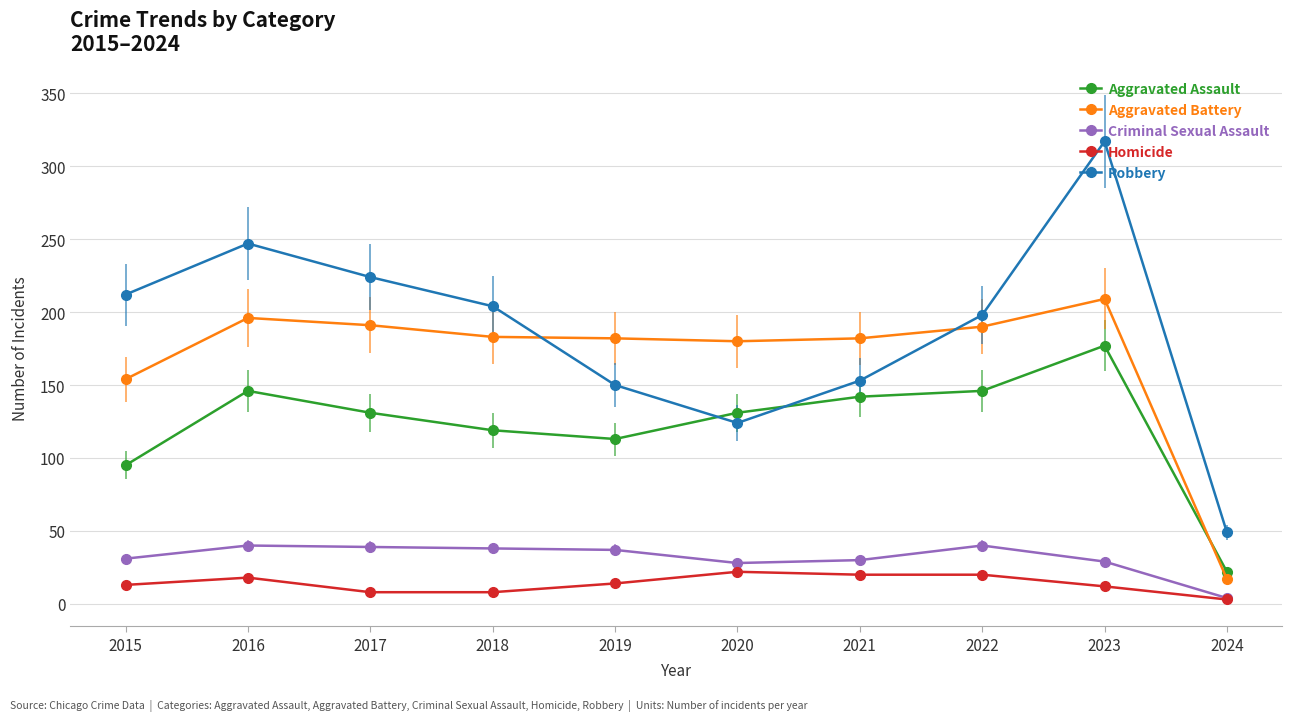

Read the Criminal Sexual Assault value at 2022, to the nearest 10.

40